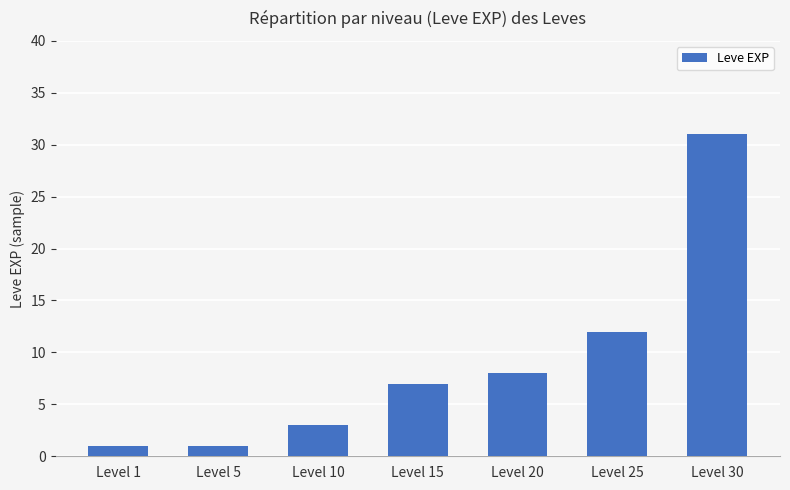

What is the value of the 6th bar from the left?

12